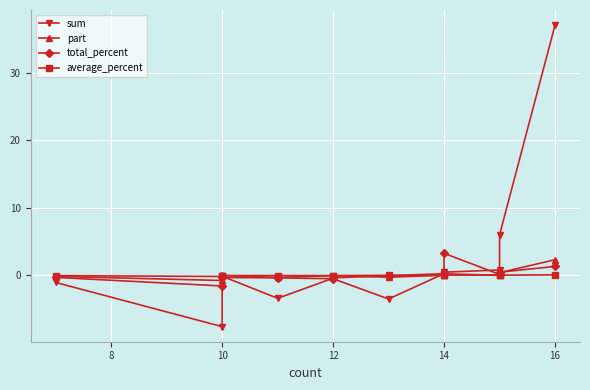

True or false: sum and average_percent intersect in this chart.

True